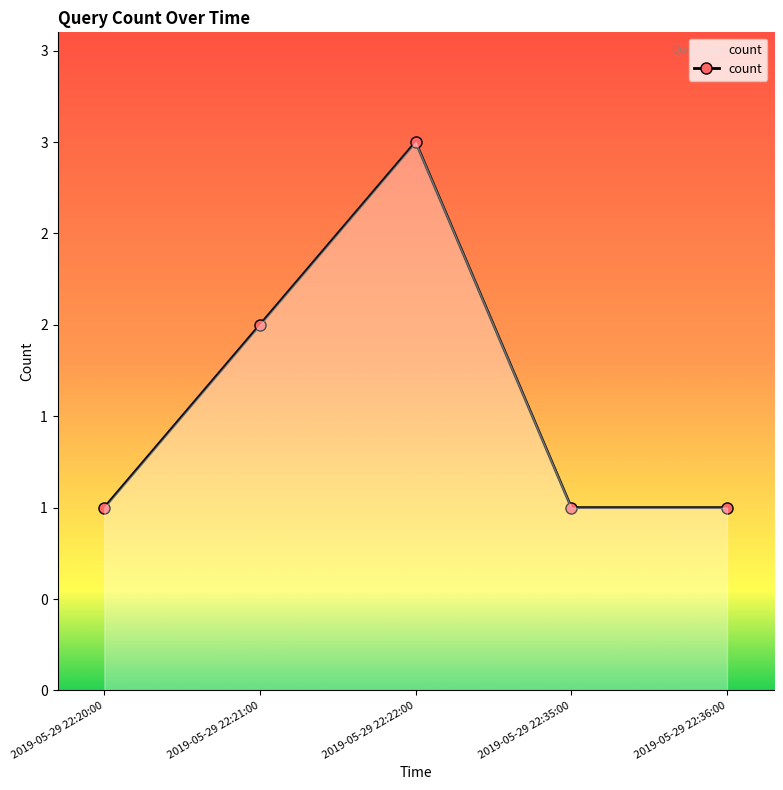

Which category has the highest value across all series?

2019-05-29 22:22:00